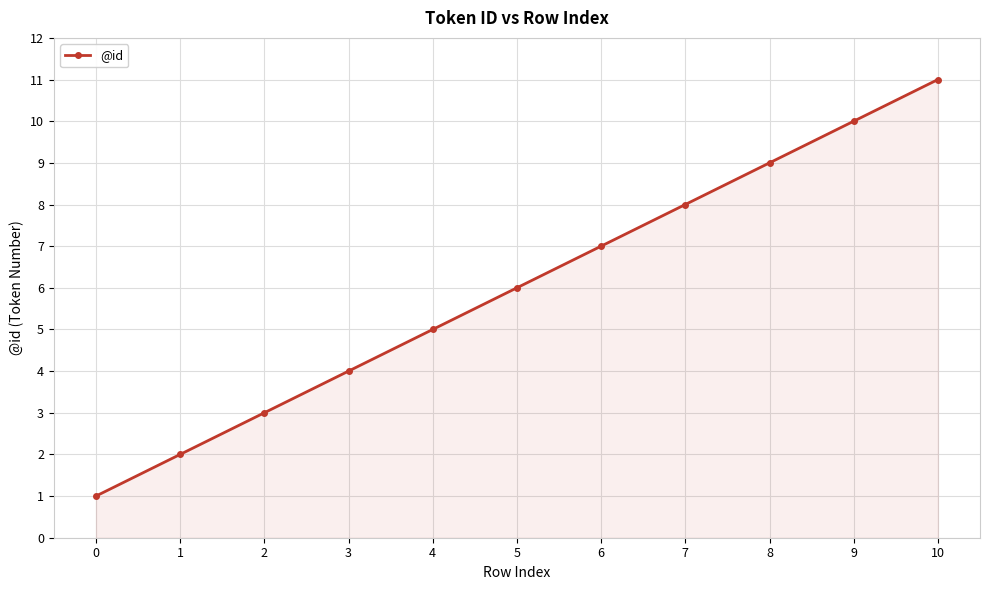

What value does the data have at 10?

11